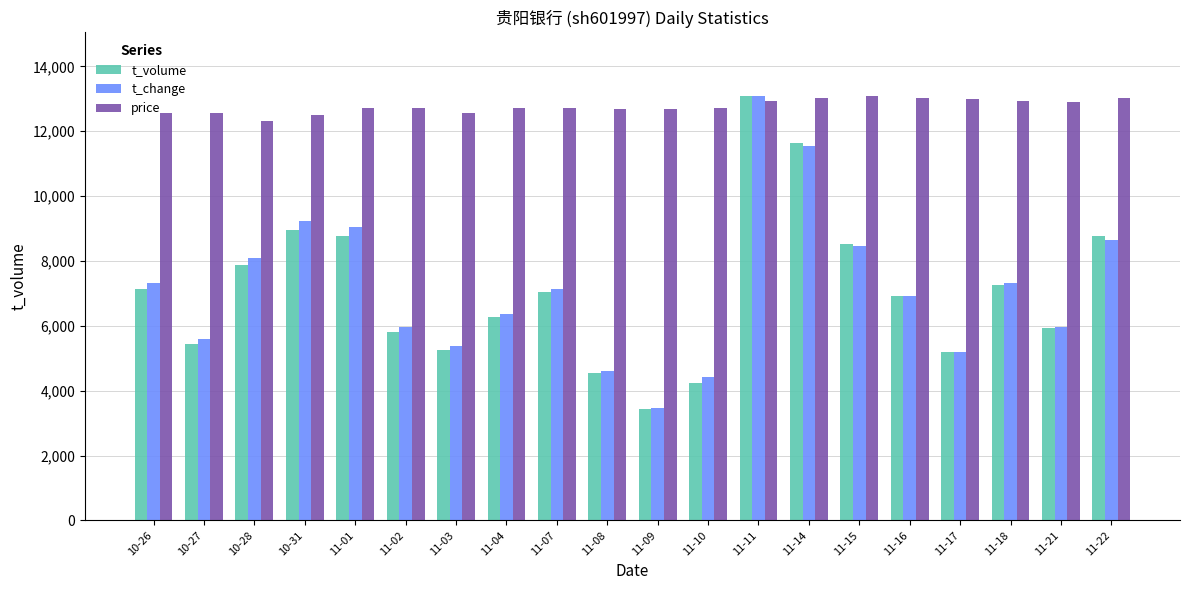

How many values in the t_change series exceed 7119?

10